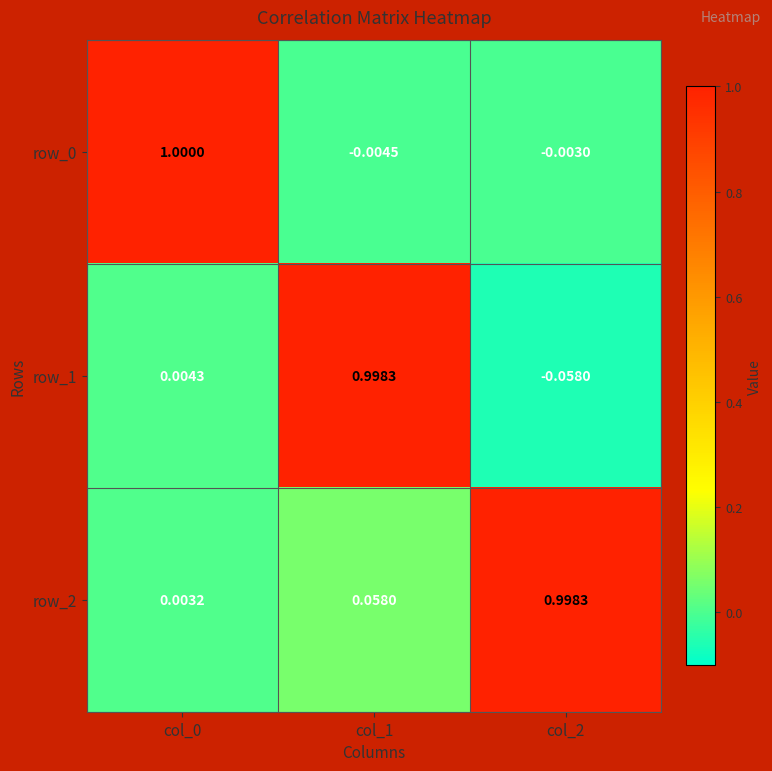

How many values in row_0 are above zero?

1